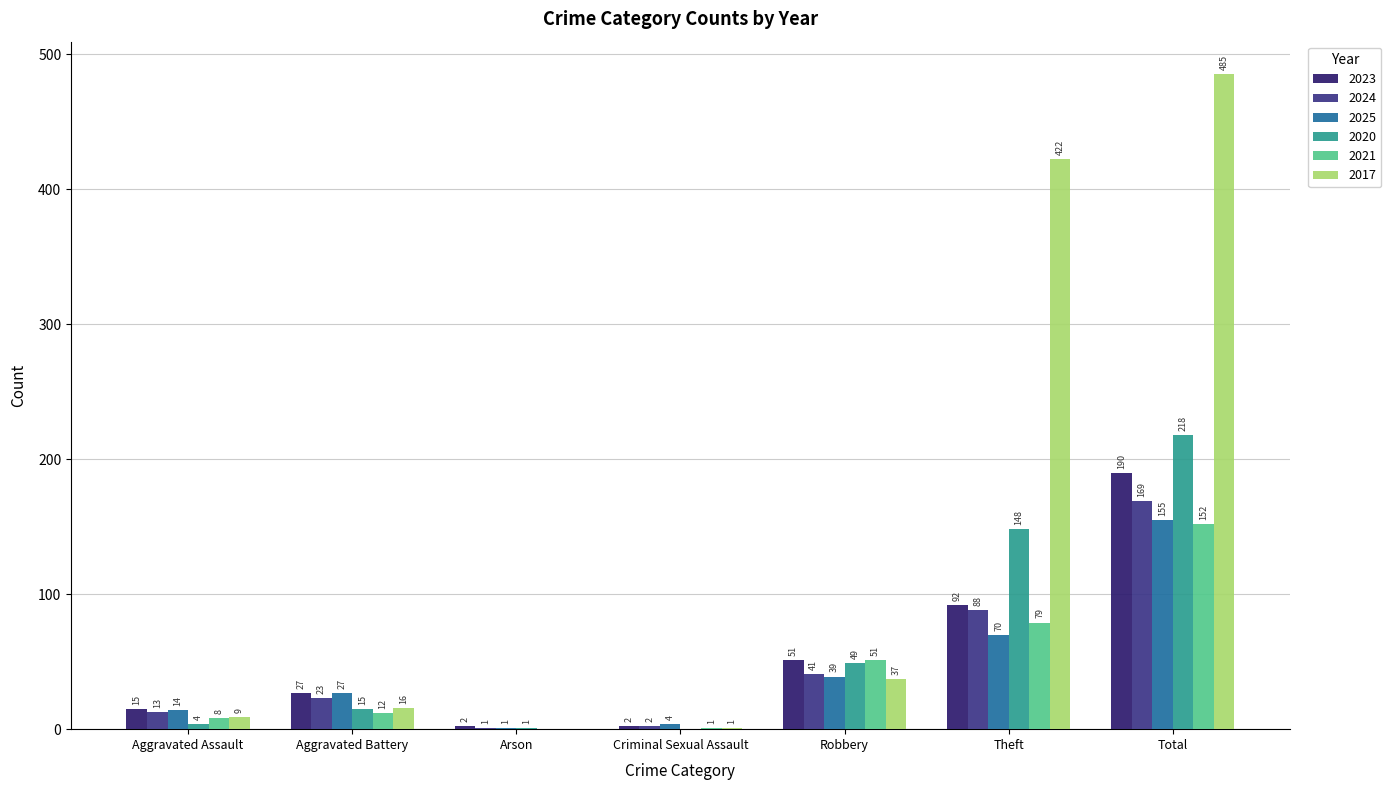

Which label corresponds to the smallest value in the chart?

Criminal Sexual Assault